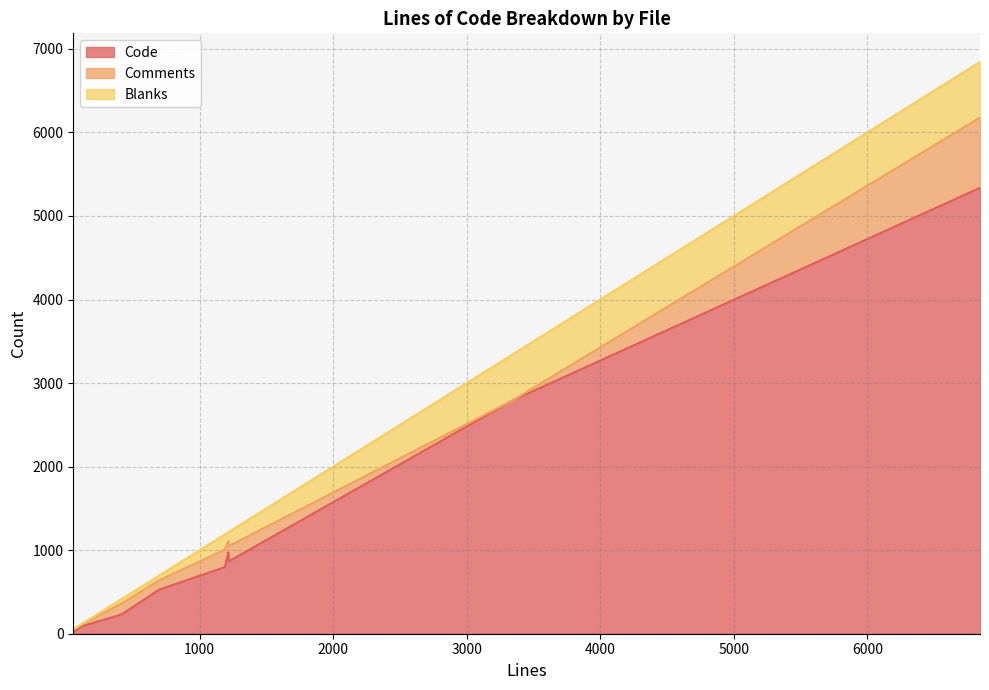

True or false: Blanks and Code cross at least once.

False